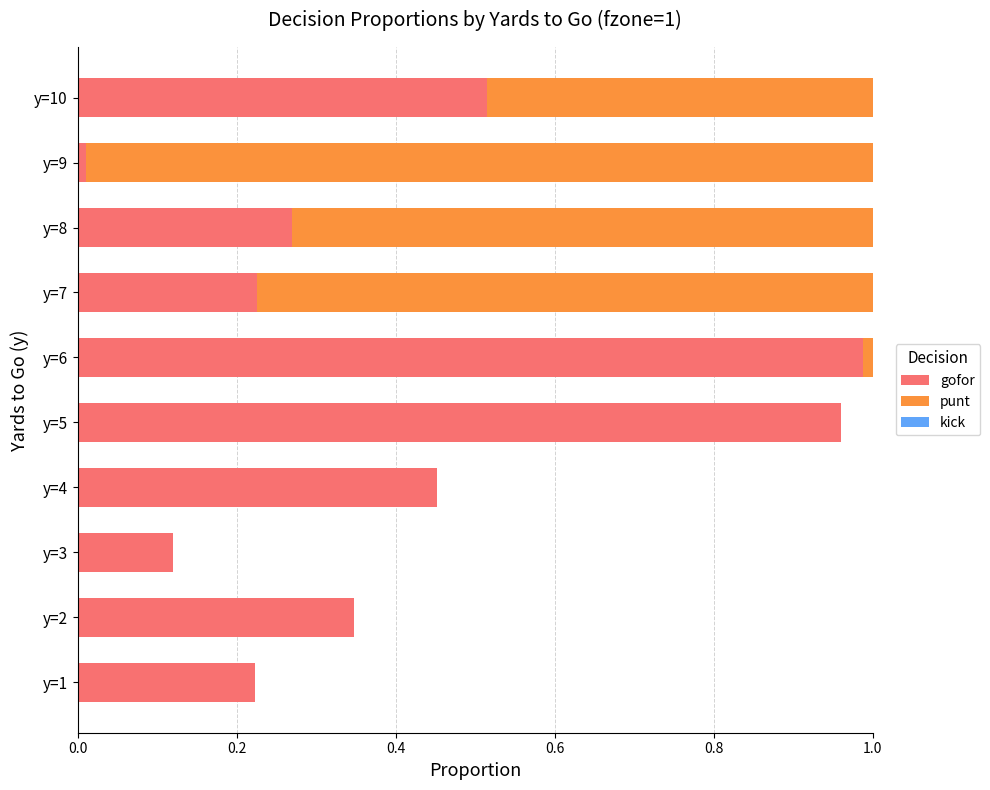

What is the sum of all gofor values?

4.1